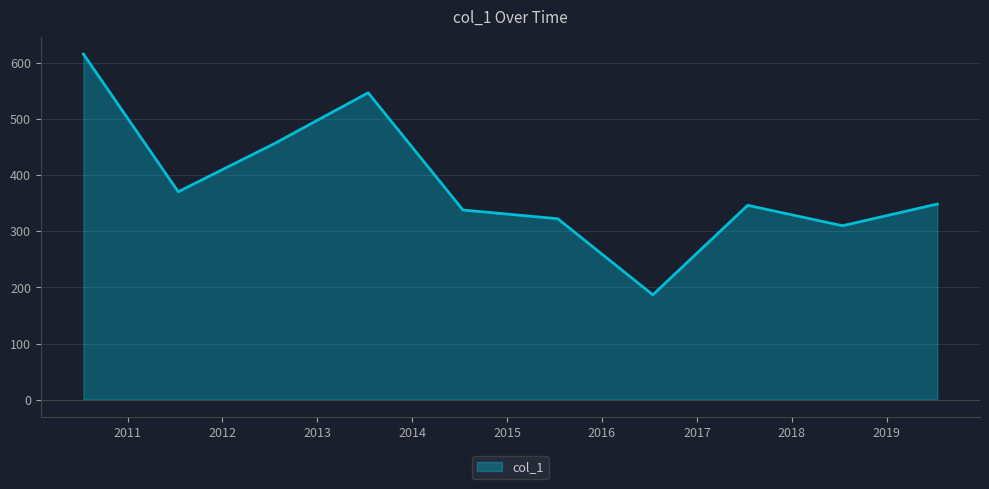

What is the difference between the maximum and minimum values?

429.5